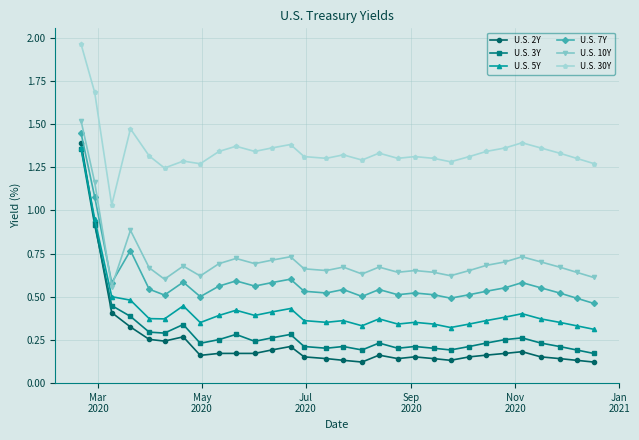

At how many categories does at least one series exceed 1?

30